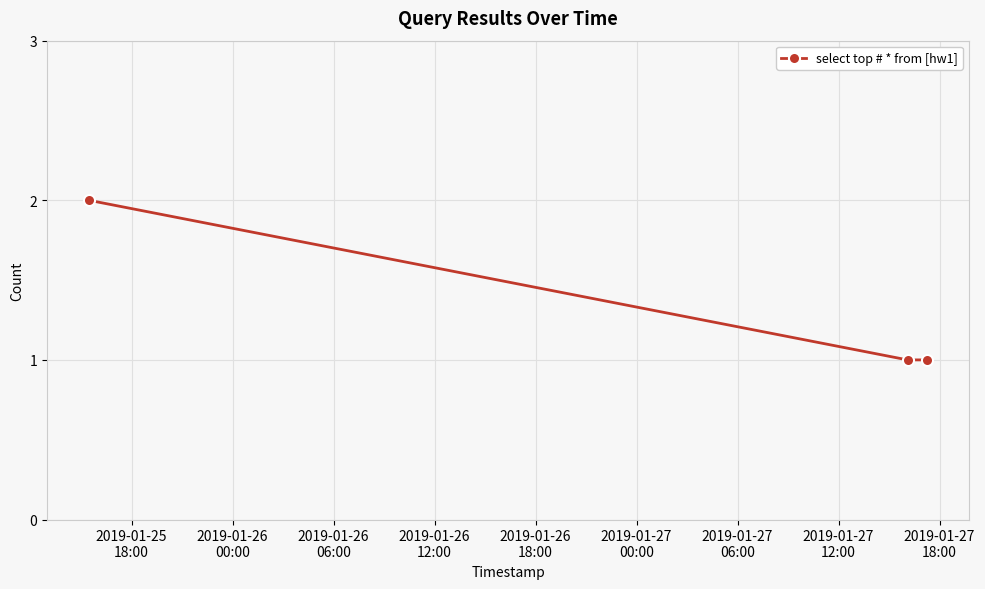

What is the sum of all values?

4